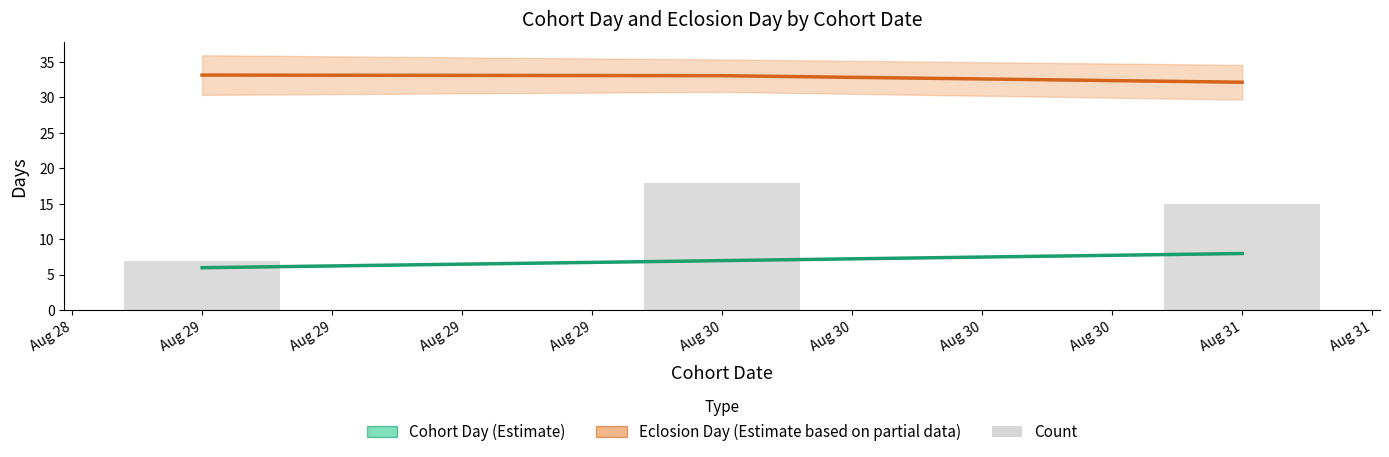

How many bars are there in each group?

3